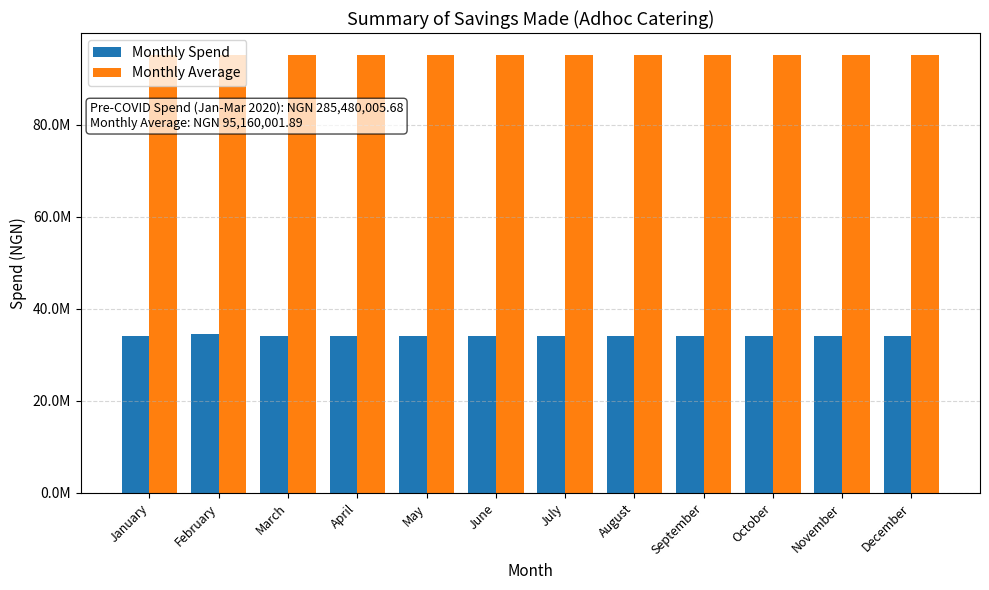

What are all the series names shown in the legend?

Monthly Spend, Monthly Average